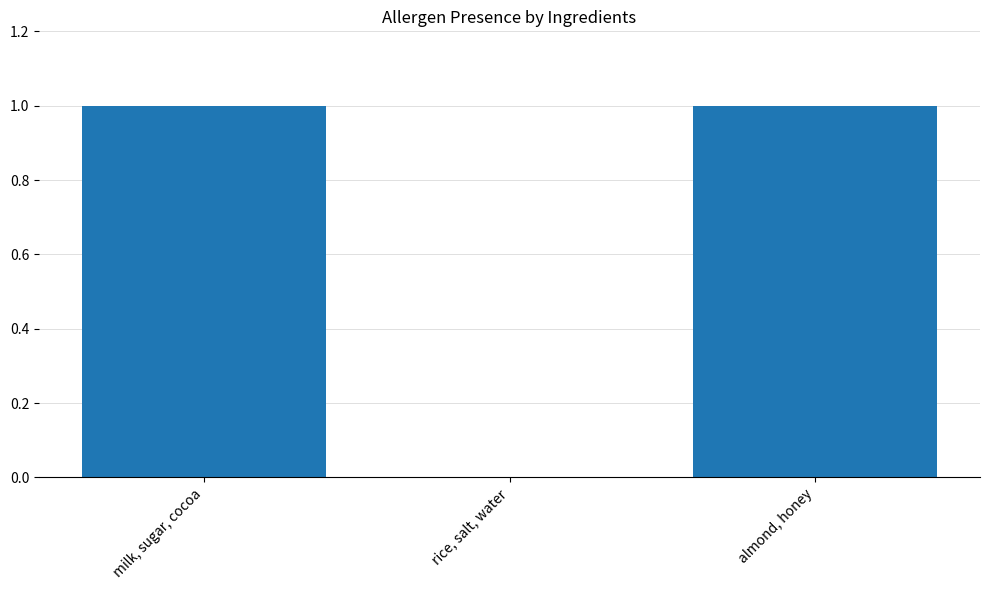

What is the change in value from rice, salt, water to almond, honey?

+1